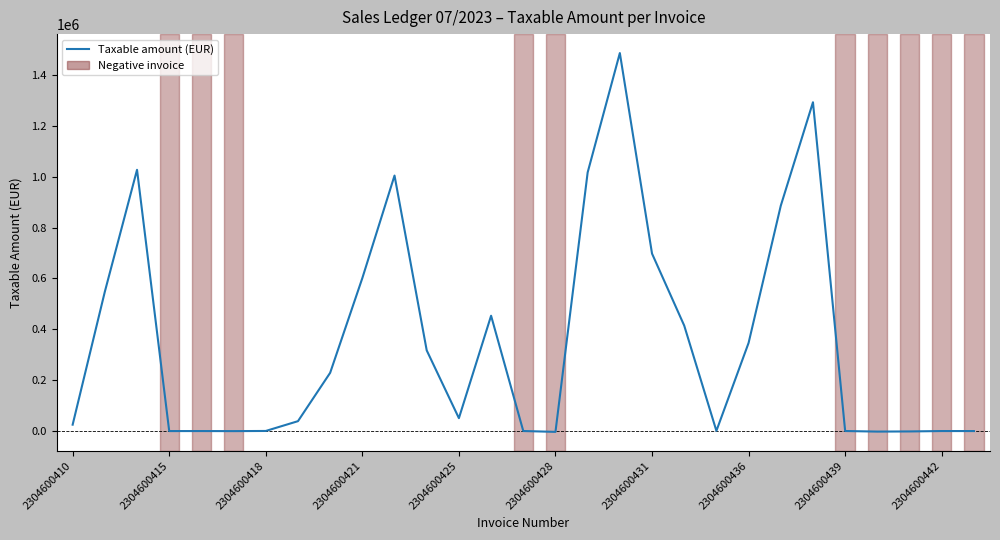

What is the greatest value displayed?

1486287.4